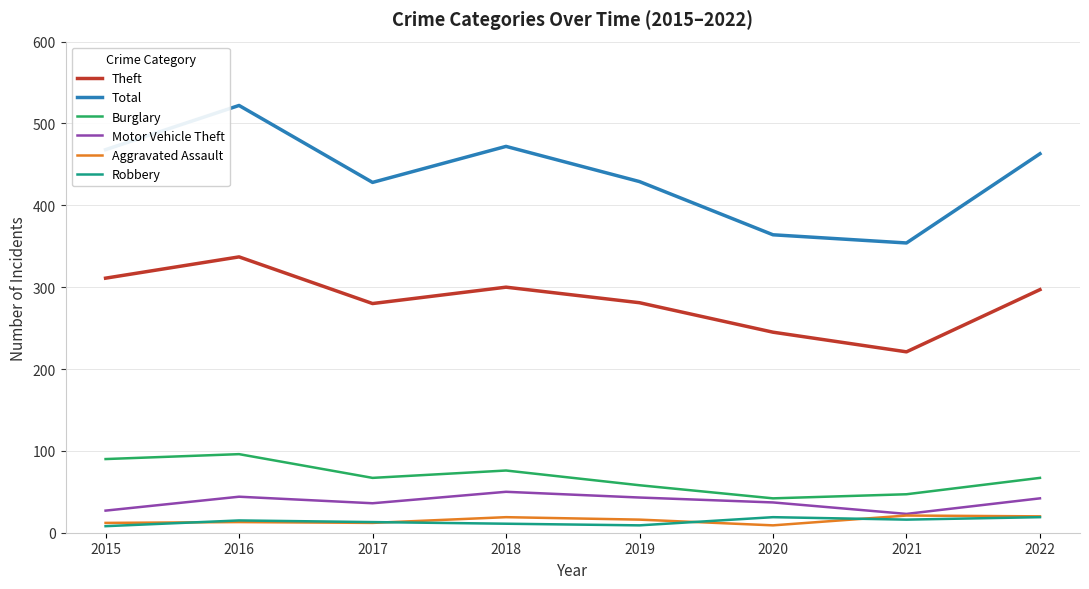

True or false: Theft and Burglary intersect in this chart.

False